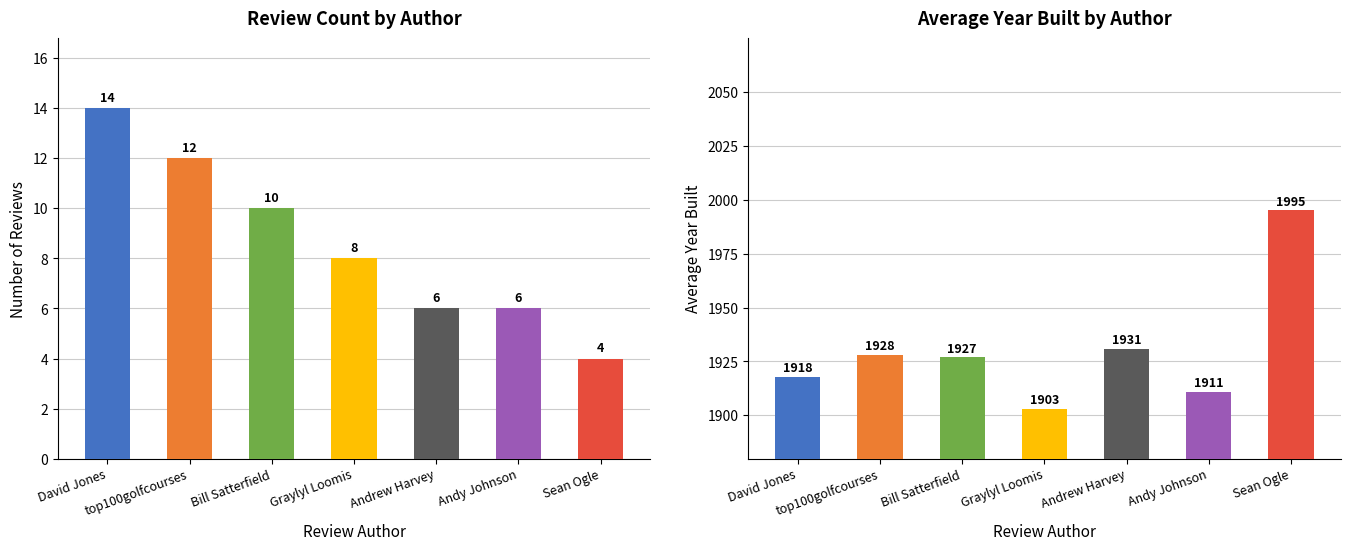

Which has a higher value, Andy Johnson or top100golfcourses?

top100golfcourses